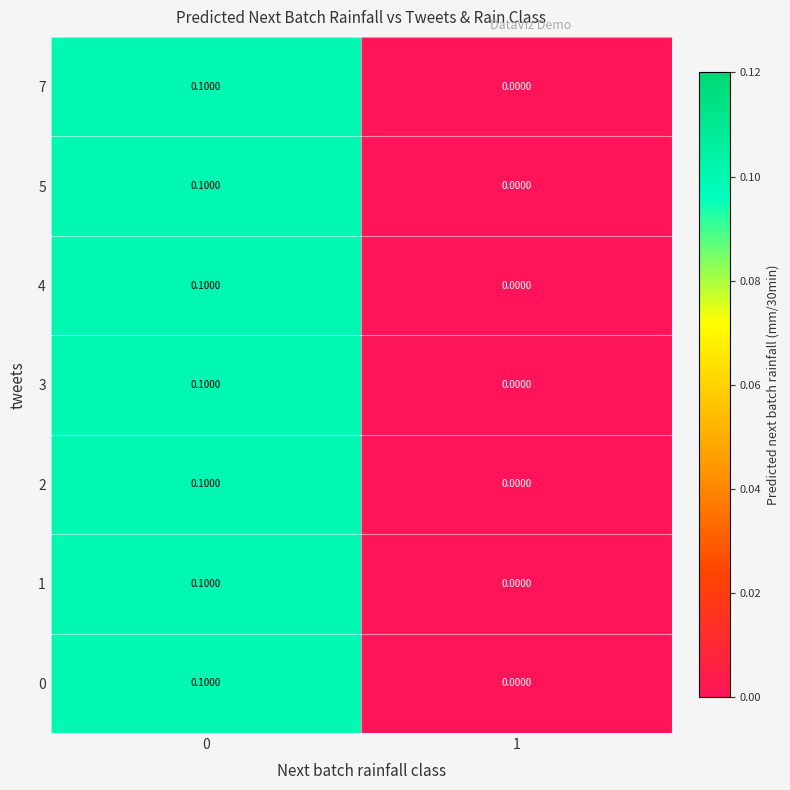

Is the value of 0 at 1 greater than the value of 3 at 0?

No